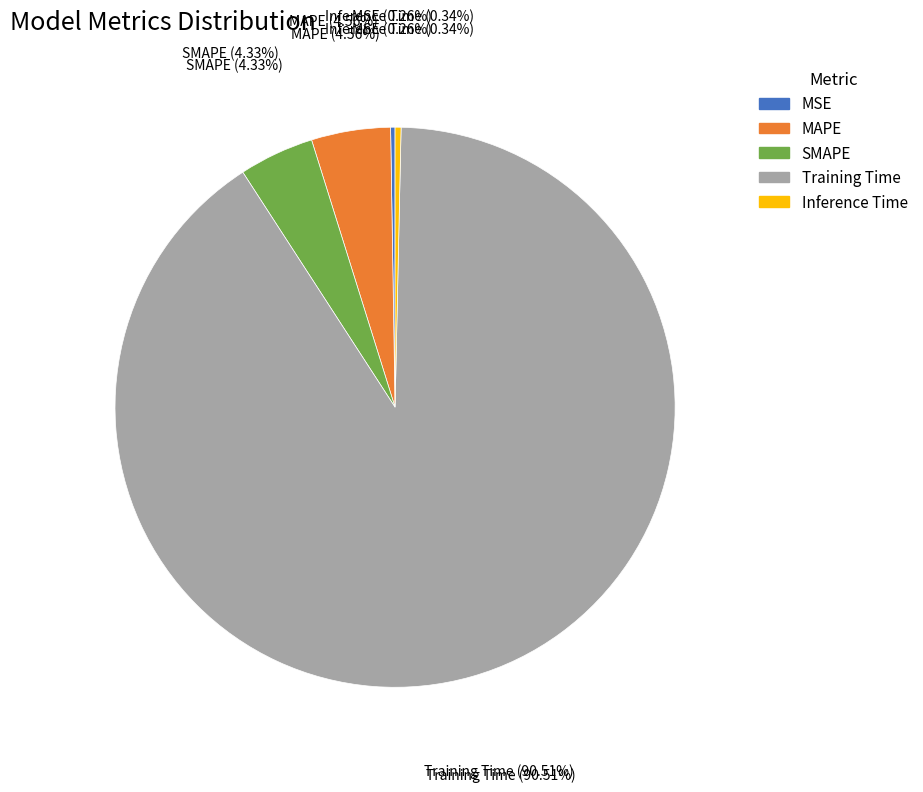

Count the number of slices in the pie.

5